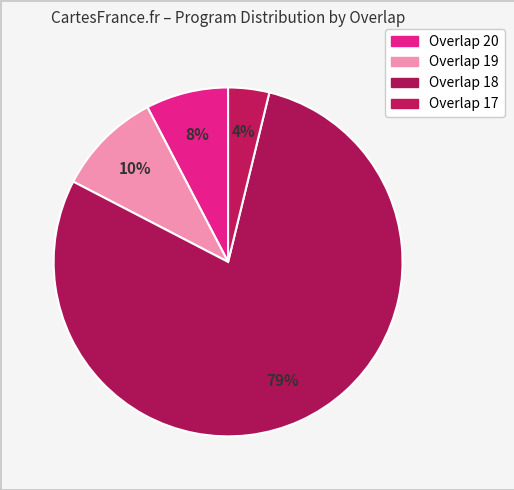

How many segments does this pie chart have?

4